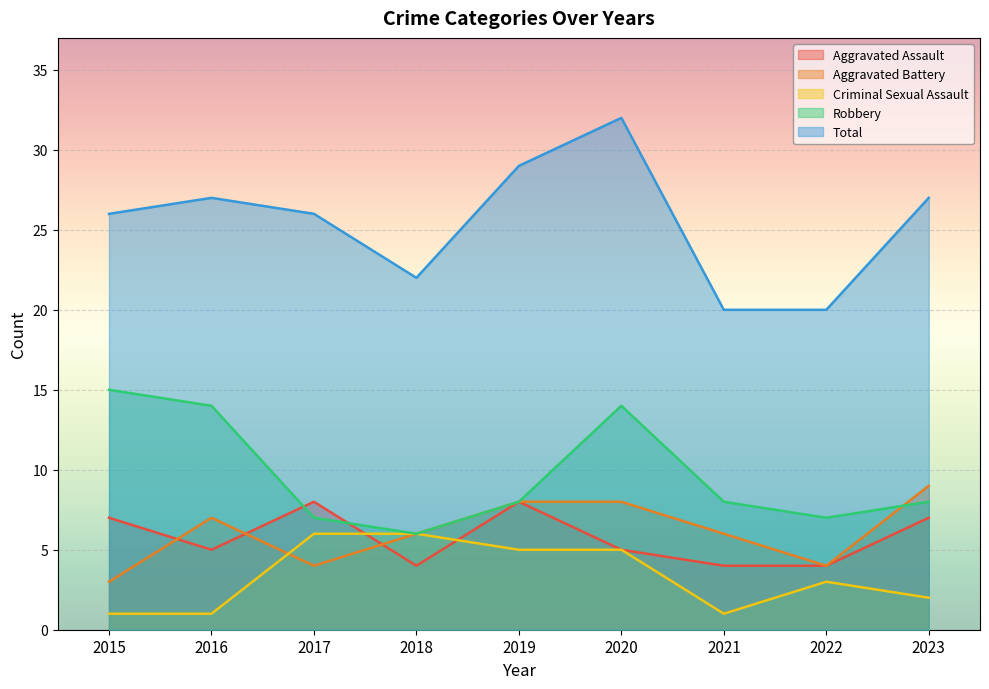

Between 2016 and 2017, which is larger?

2017